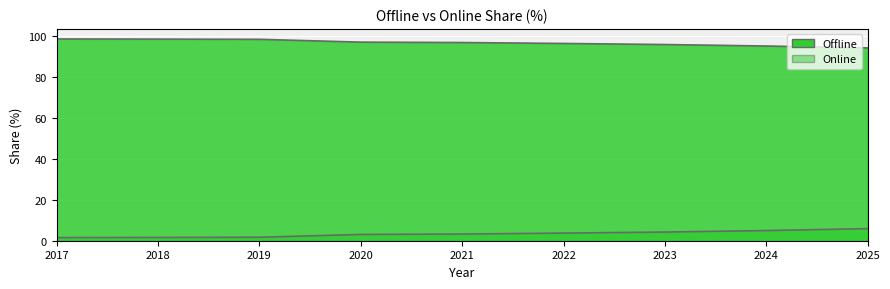

List the series in order of their overall mean, highest first.

Offline line, Online line